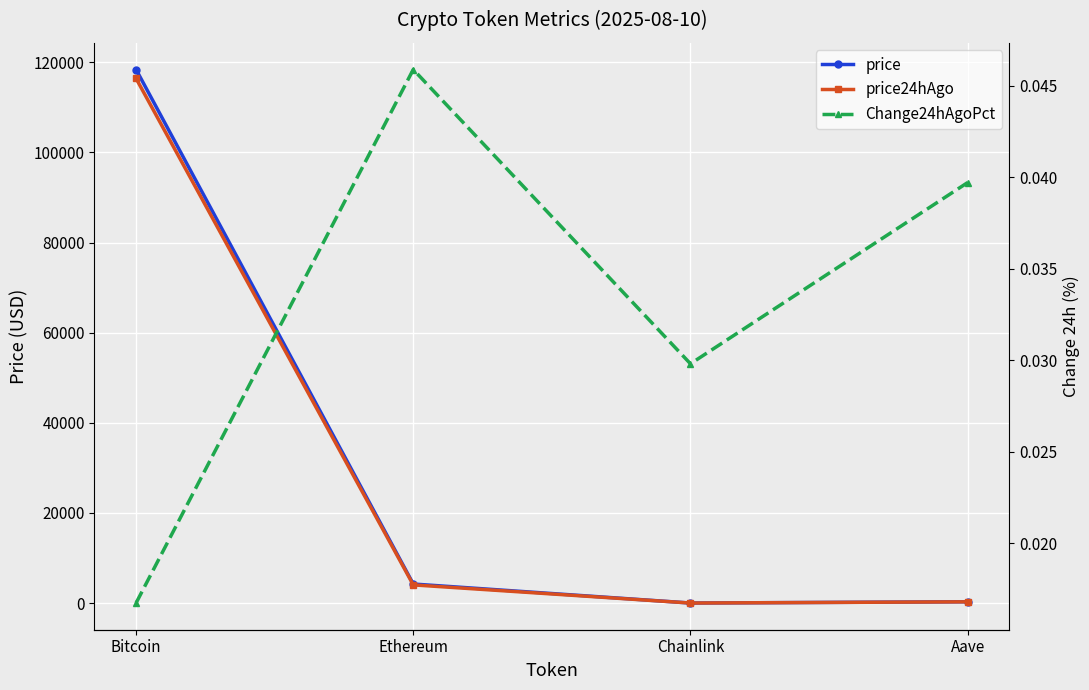

What is the difference between the highest and lowest values at Aave?

304.9